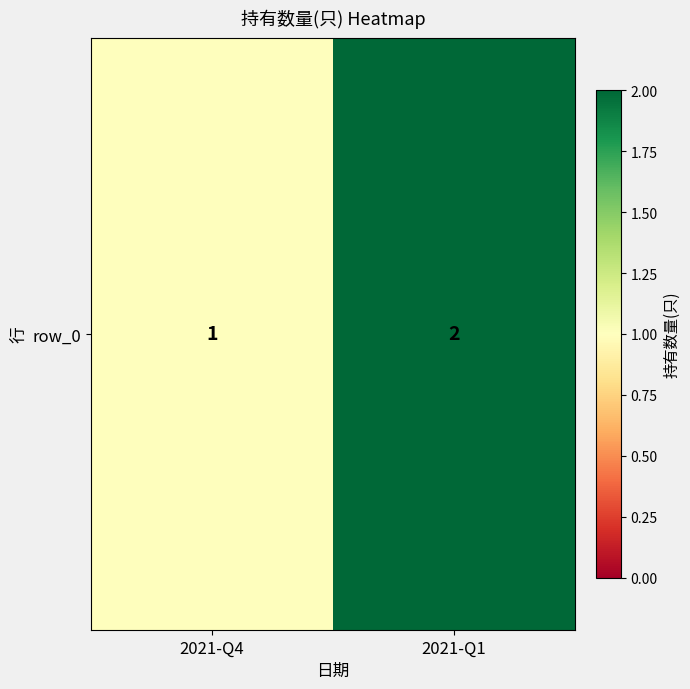

How many values are between 1 and 2?

2